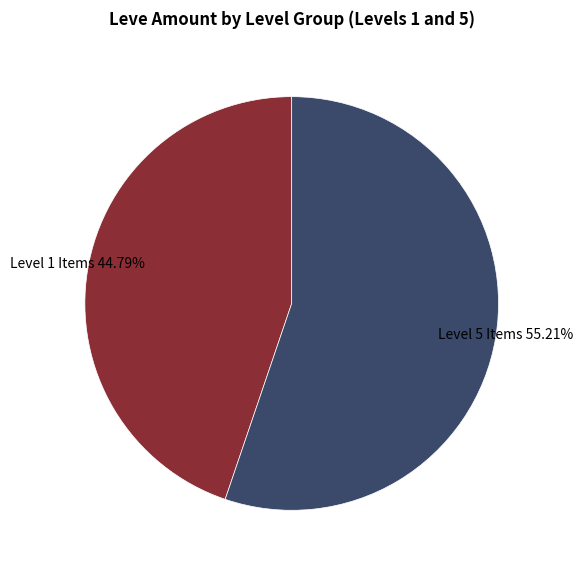

Is there any slice that represents more than half of the pie?

Yes